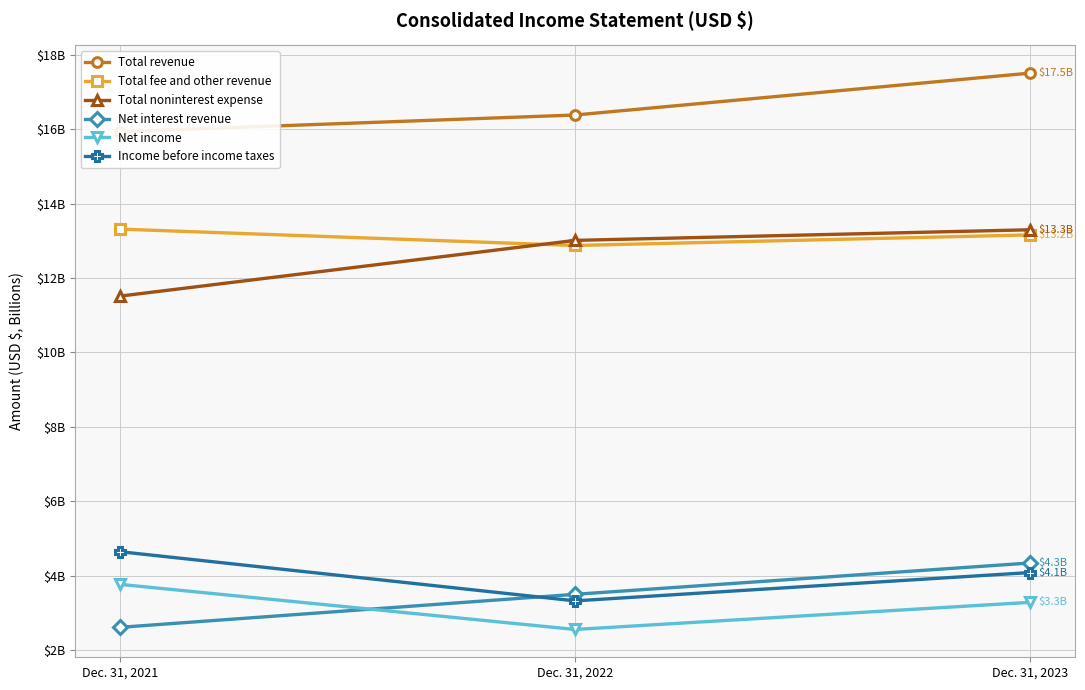

How many values in the Total revenue series exceed 16?

2